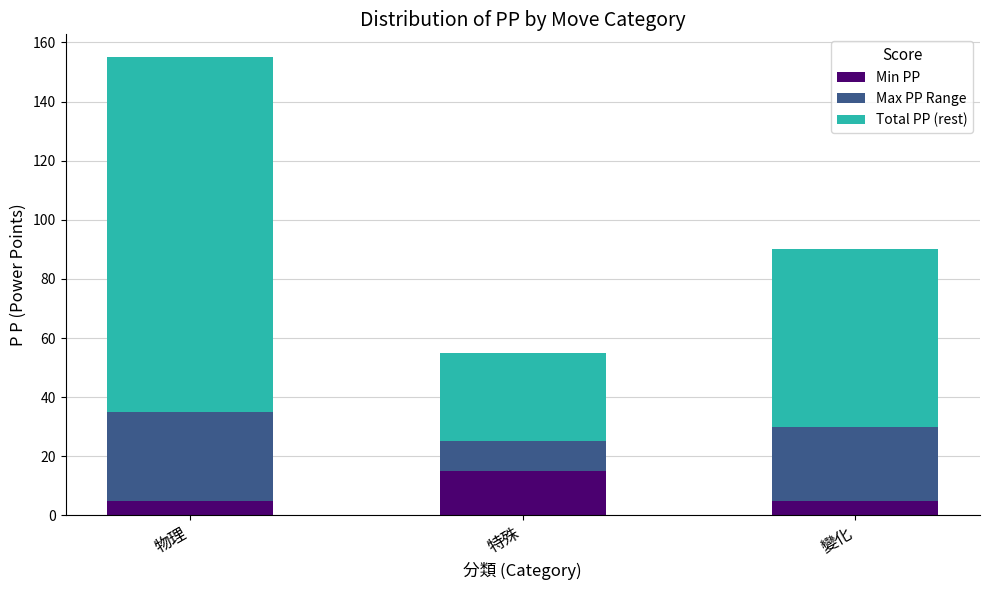

At which label does Min PP reach its peak?

特殊